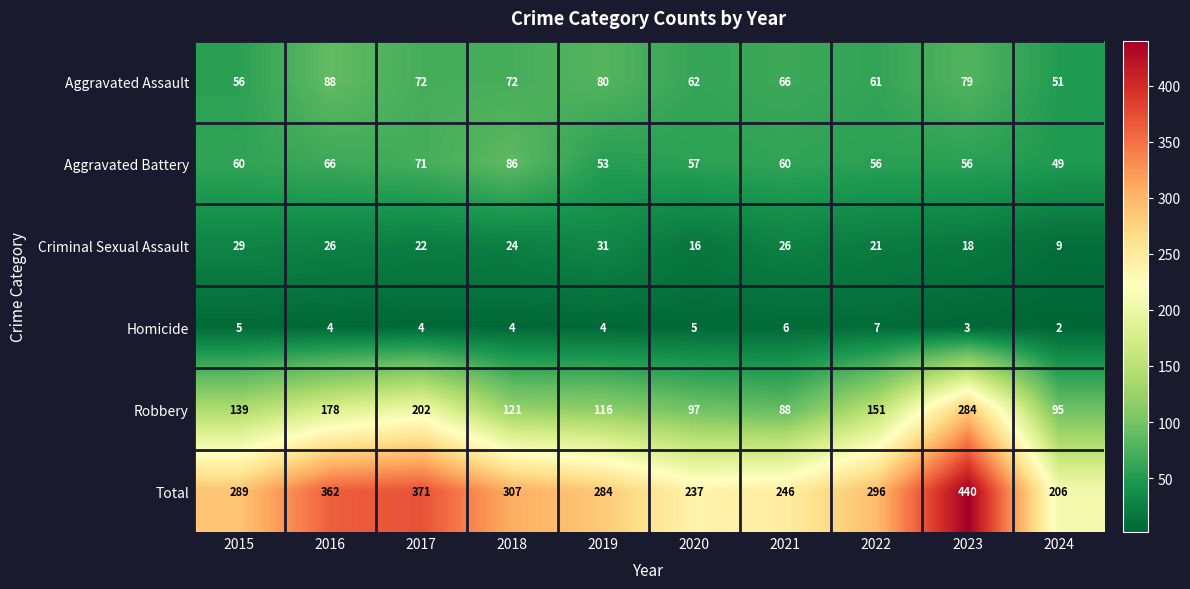

The Homicide series shows 4 at 2018. True or false?

True